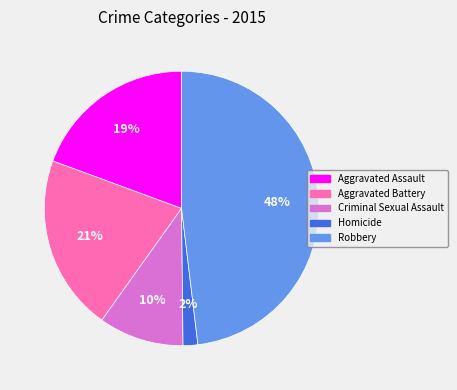

The Criminal Sexual Assault slice represents 4% of the pie. True or false?

False